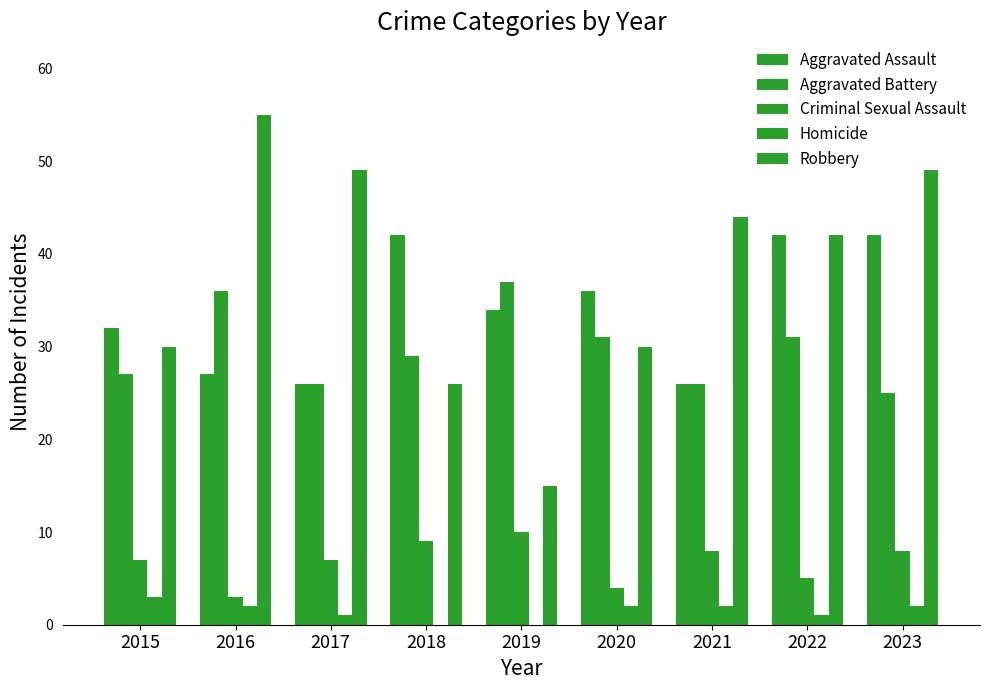

How many data points does each series have?

9